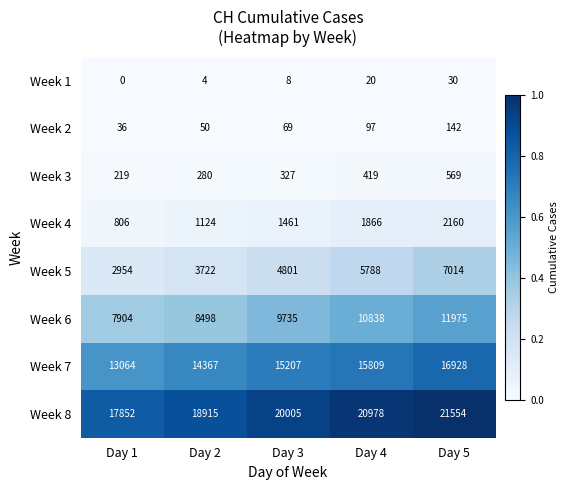

Which series has the largest range (max minus min)?

Week 6